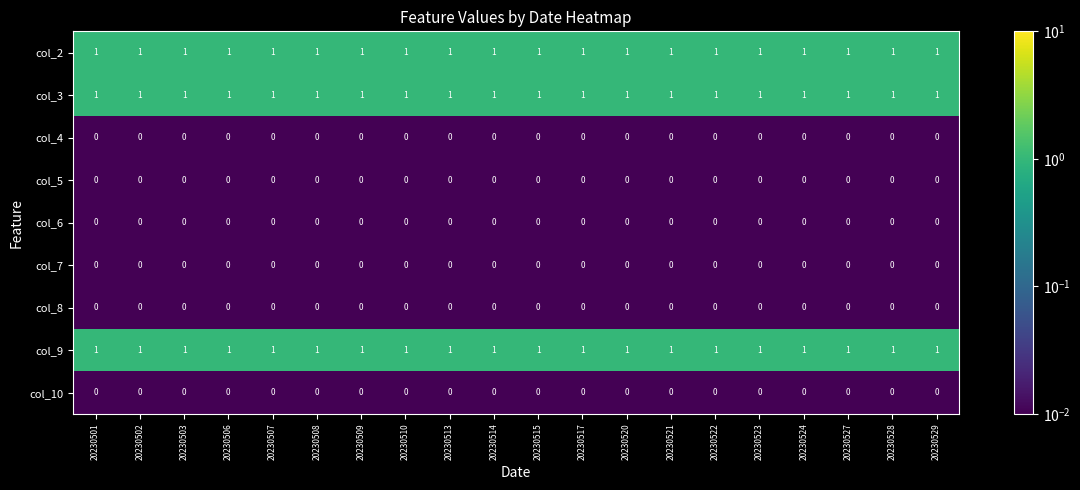

Is it true that col_6 equals 0 at 20230510?

True